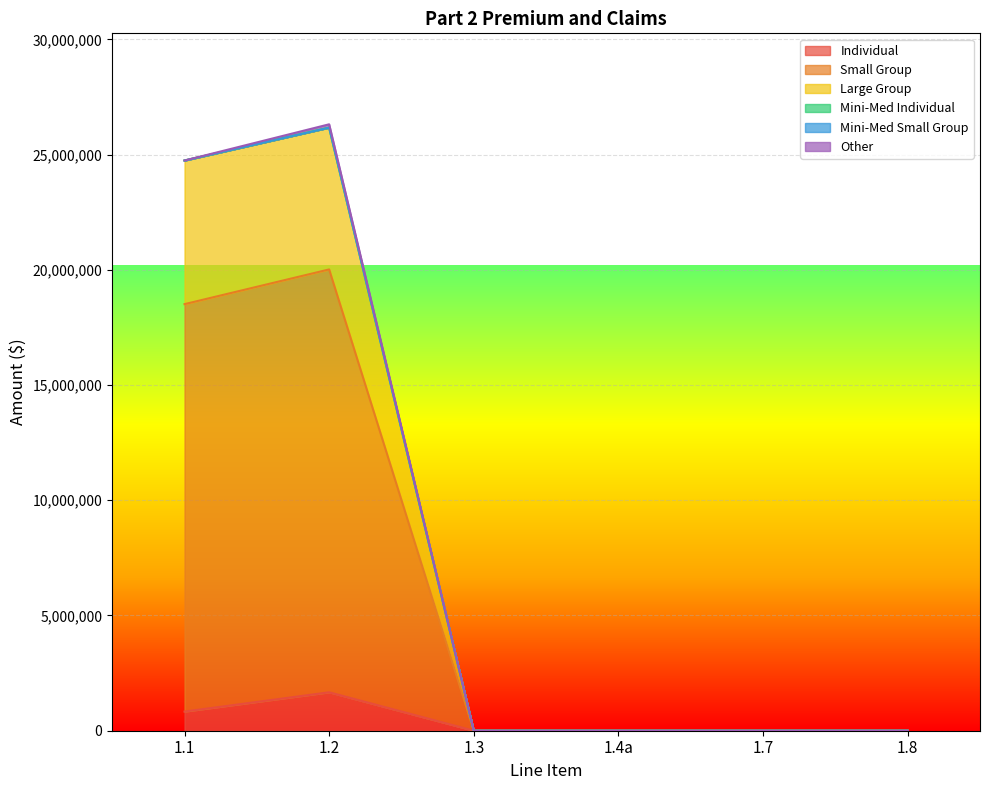

True or false: Individual and Small Group intersect in this chart.

False